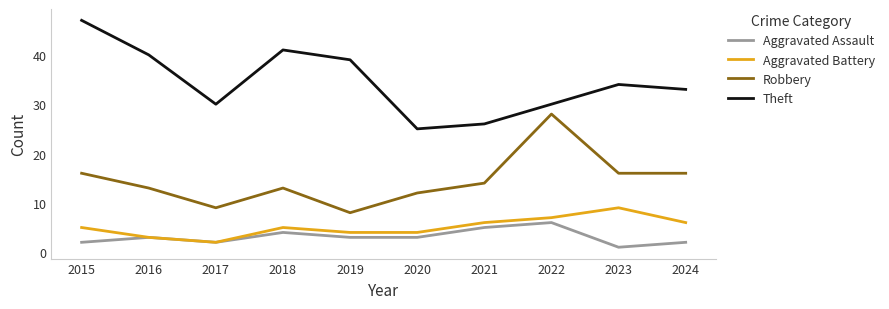

List the series in order of their peak value, lowest first.

Aggravated Assault, Aggravated Battery, Robbery, Theft